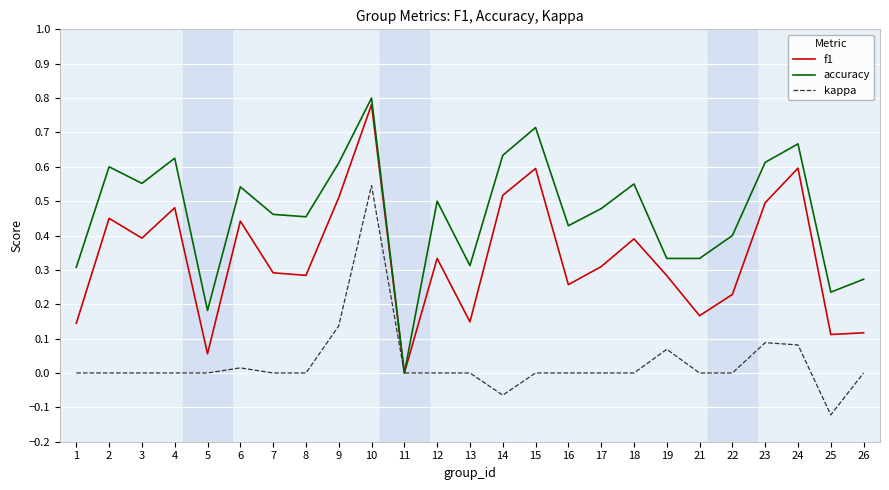

List the series in order of their peak value, lowest first.

kappa, f1, accuracy